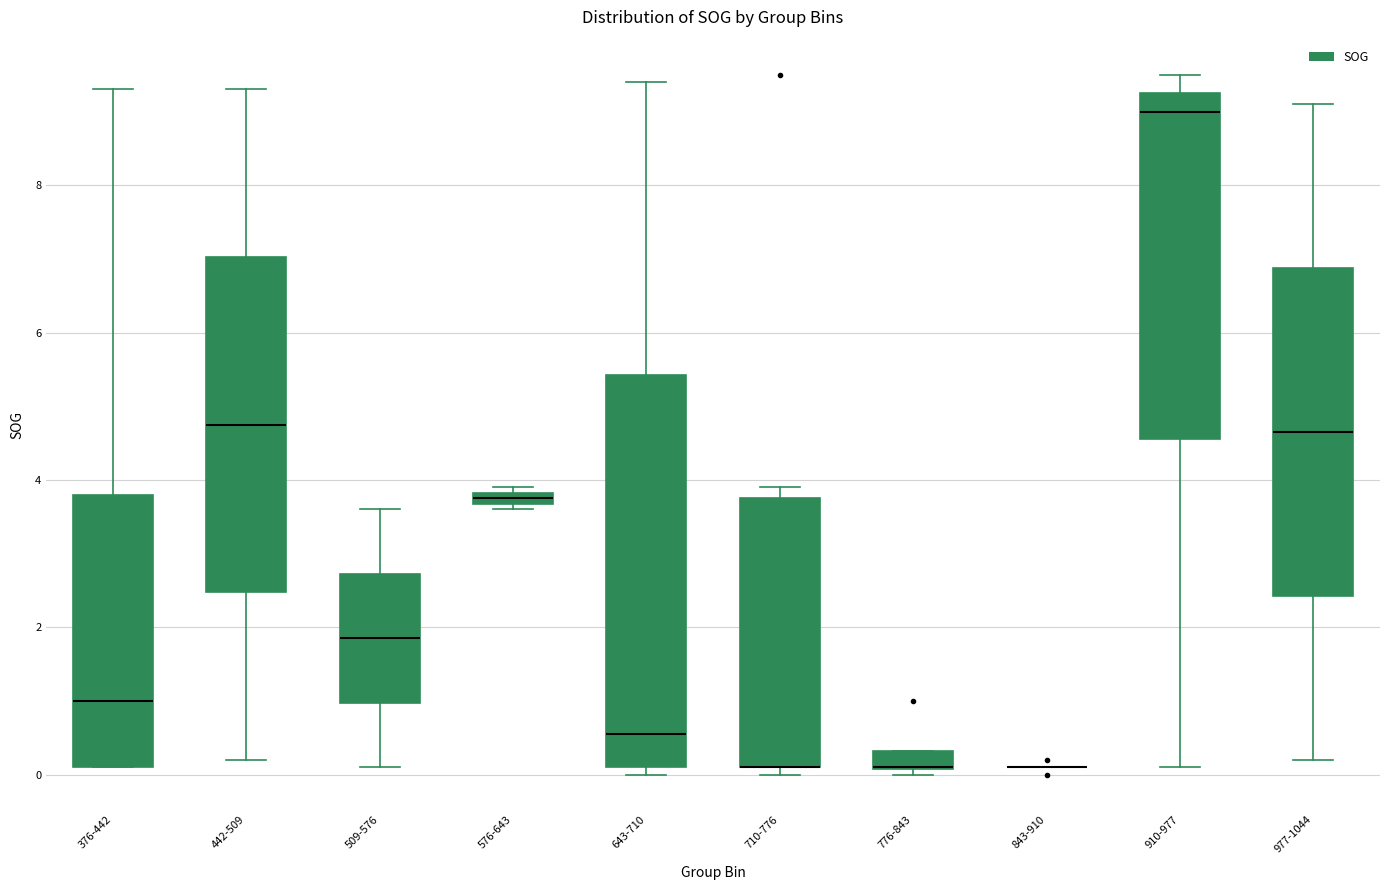

Which box is the tallest, from its lower edge to its upper edge?

643-710